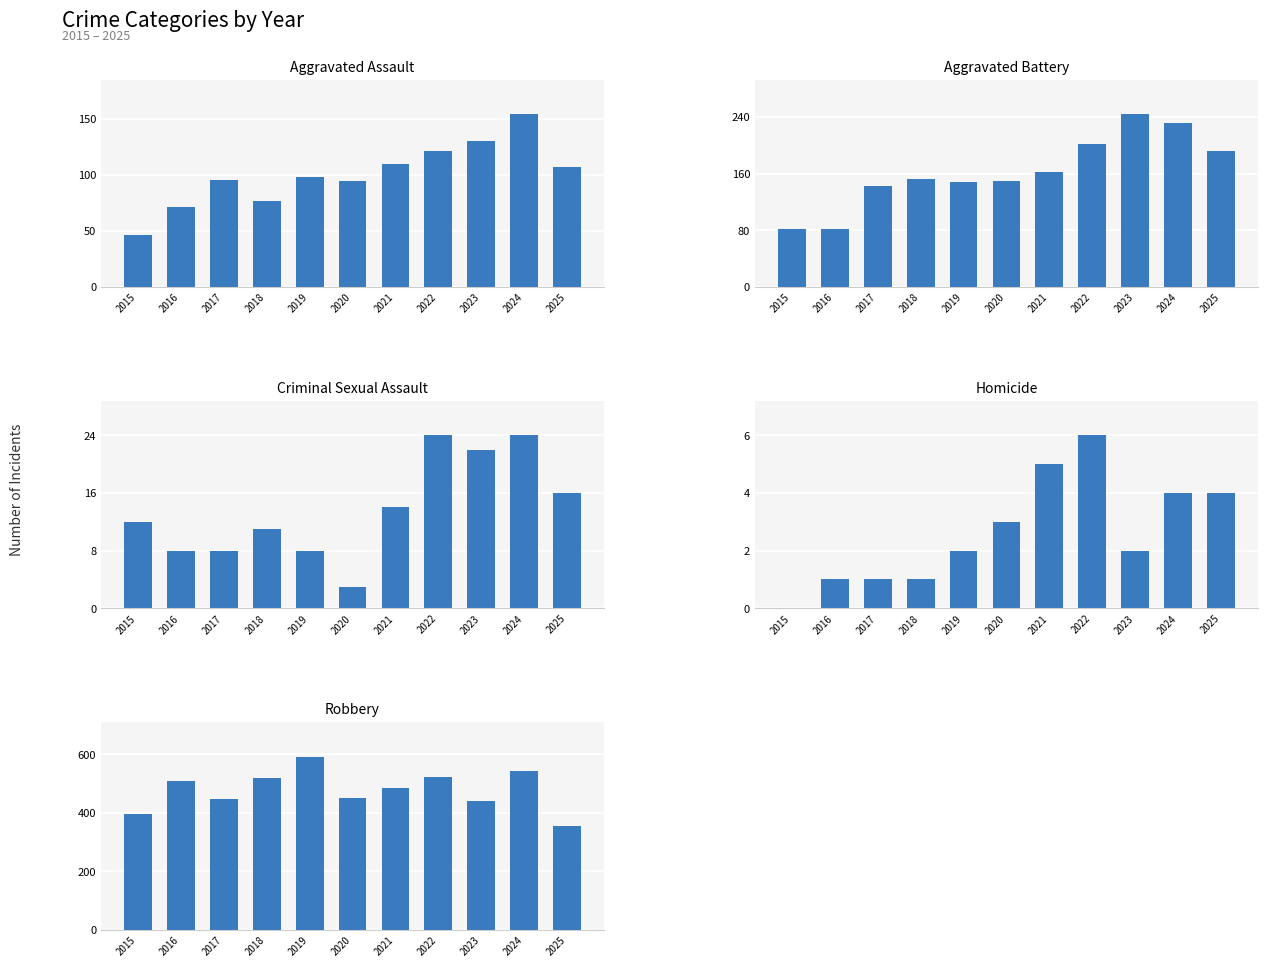

At which category is the sum across all series the highest?

2024